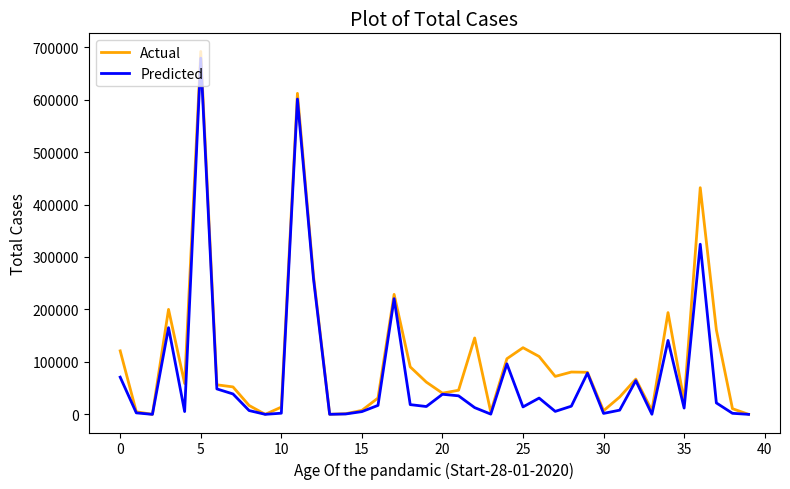

Which series has the largest range (max minus min)?

Actual